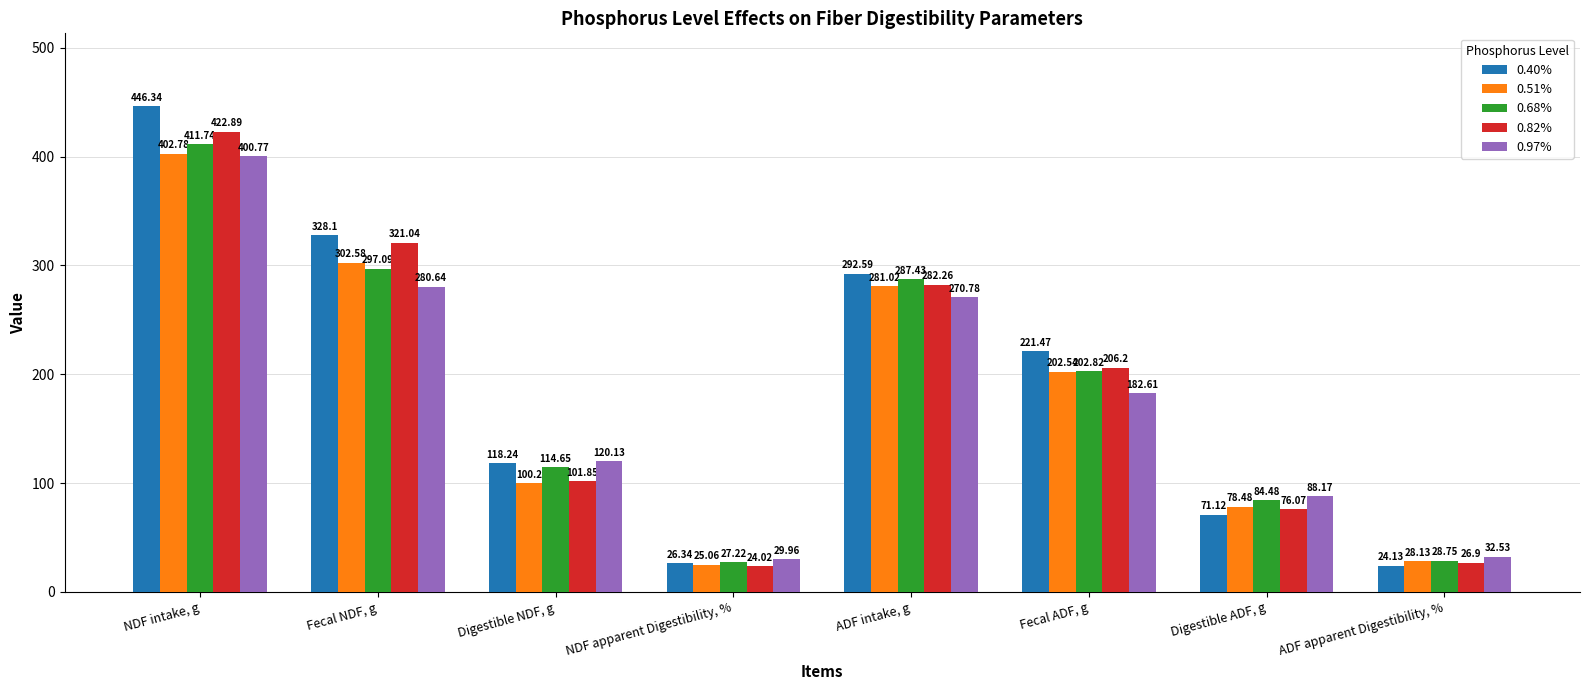

Which series changed the most between Fecal ADF, g and Digestible ADF, g?

0.40%